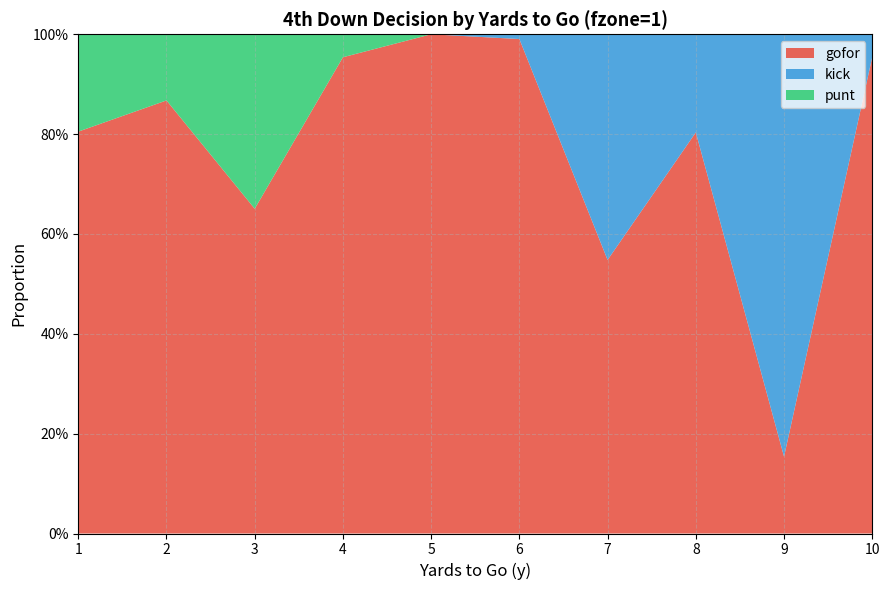

Reading right to left, transcribe all the data shown in this chart.

gofor: 1.0	0.2	0.8	0.5	1.0	1.0	1.0	0.7	0.9	0.8
kick: 0.0	0.8	0.2	0.5	0.0	0.0	0.0	0.0	0.0	0.0
punt: 0.0	0.0	0.0	0.0	0.0	0.0	0.0	0.3	0.1	0.2